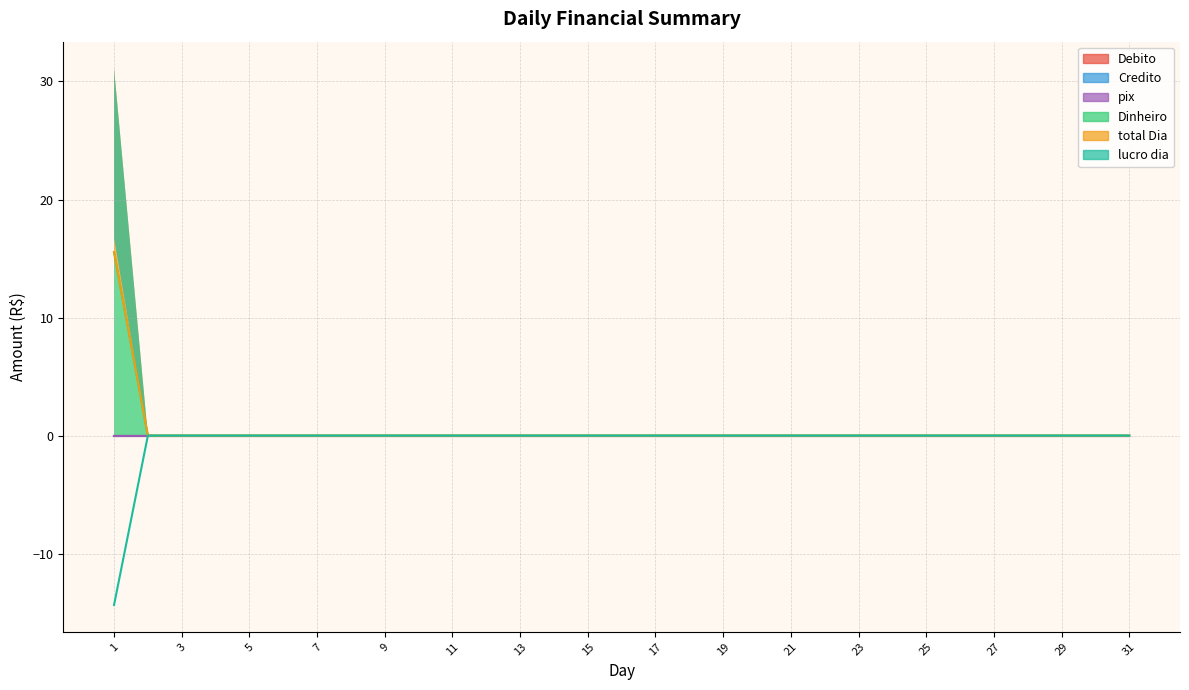

Which series has the widest spread of values?

Dinheiro